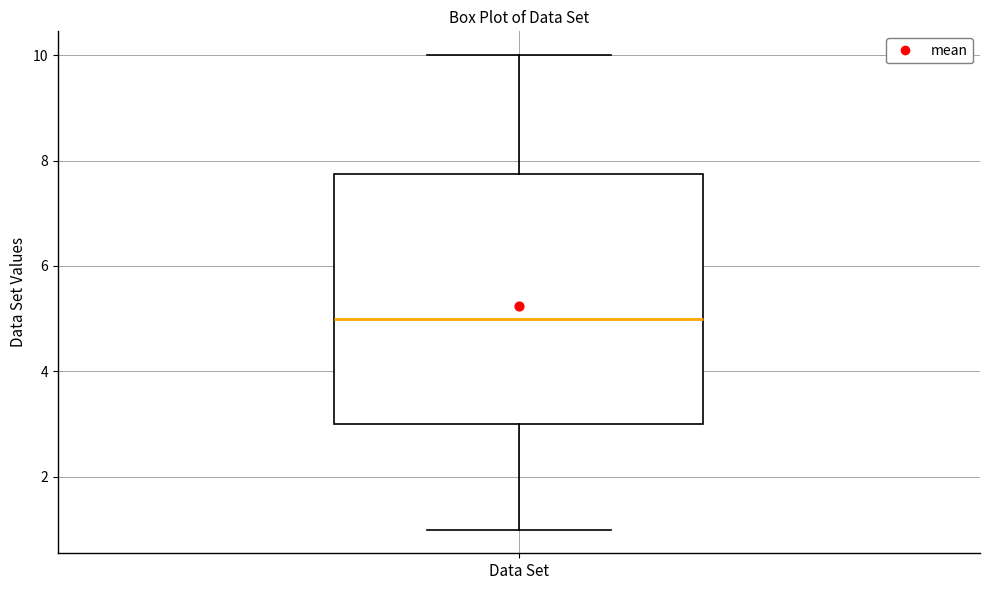

Where does the median line of the box for Data Set sit on the y-axis? The values are not printed on the chart, so give them approximately, as read against the axis.

5.0